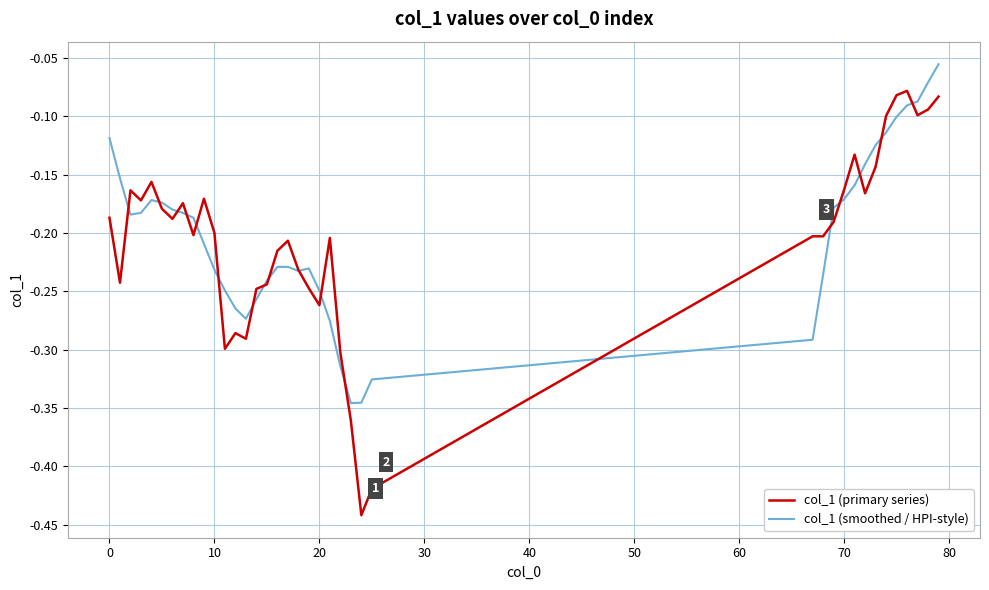

List the series in order of their peak value, highest first.

col_1 (smoothed / HPI-style), col_1 (primary series)